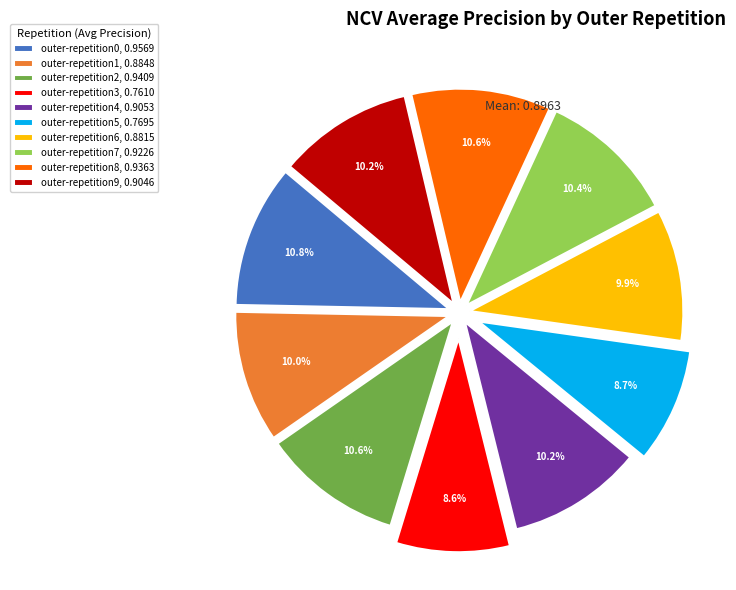

Combined, do outer-repetition6 and outer-repetition9 account for over 50%?

No